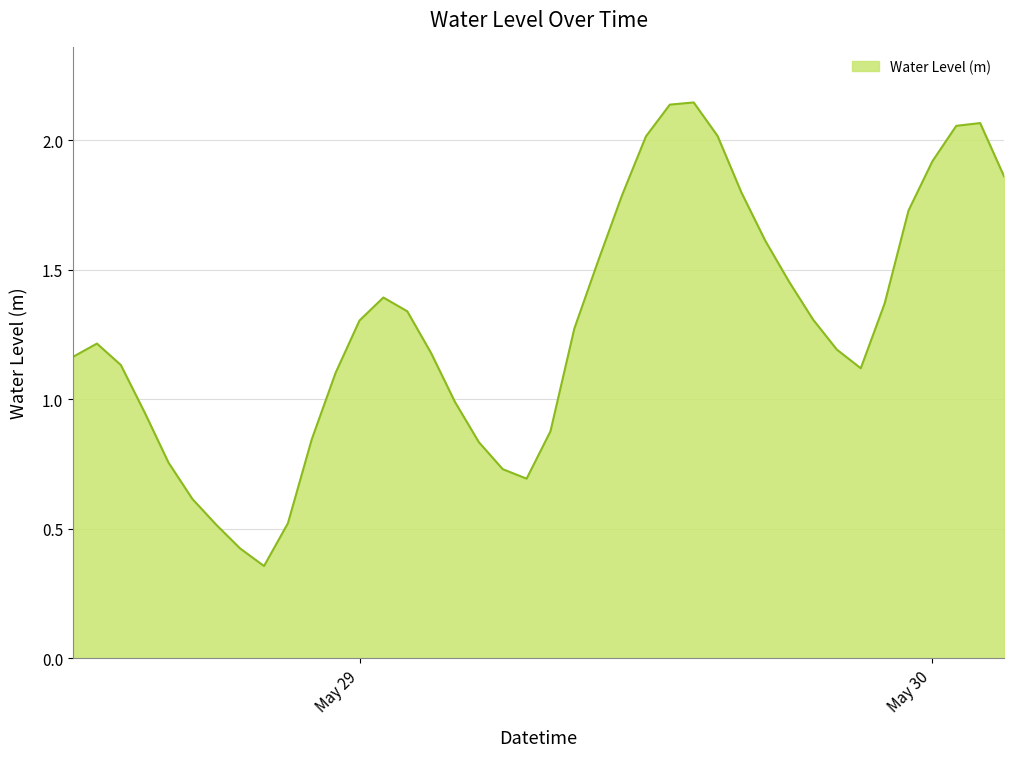

What is the difference between the maximum and minimum values?

1.8